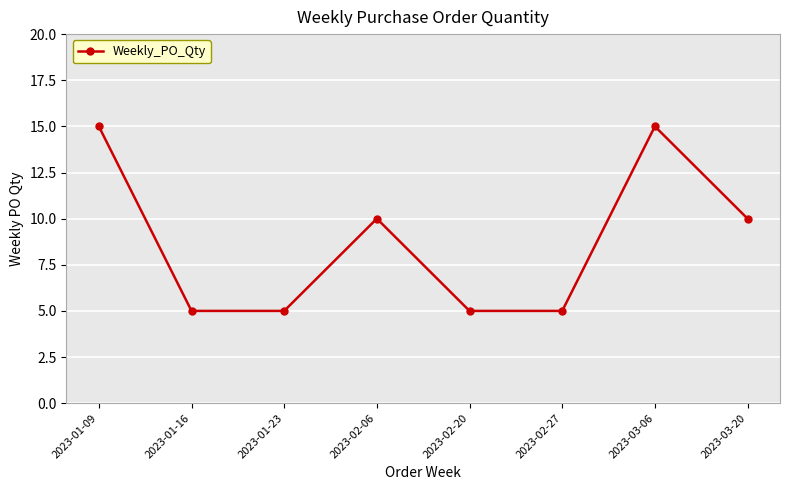

What is the change in value from 2023-02-06 to 2023-02-27?

-5